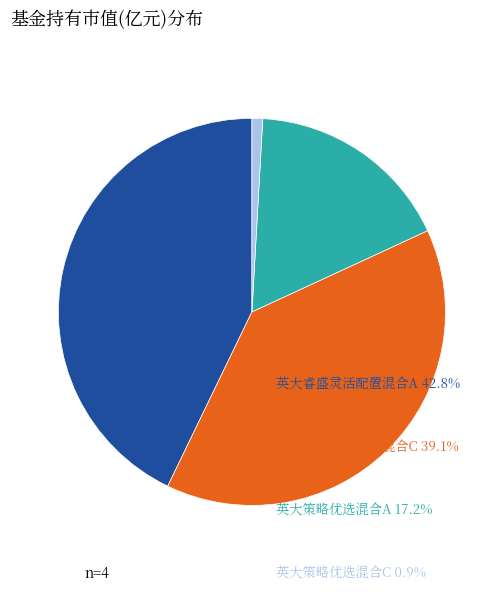

What is the largest slice in the pie chart?

英大睿盛灵活配置混合A